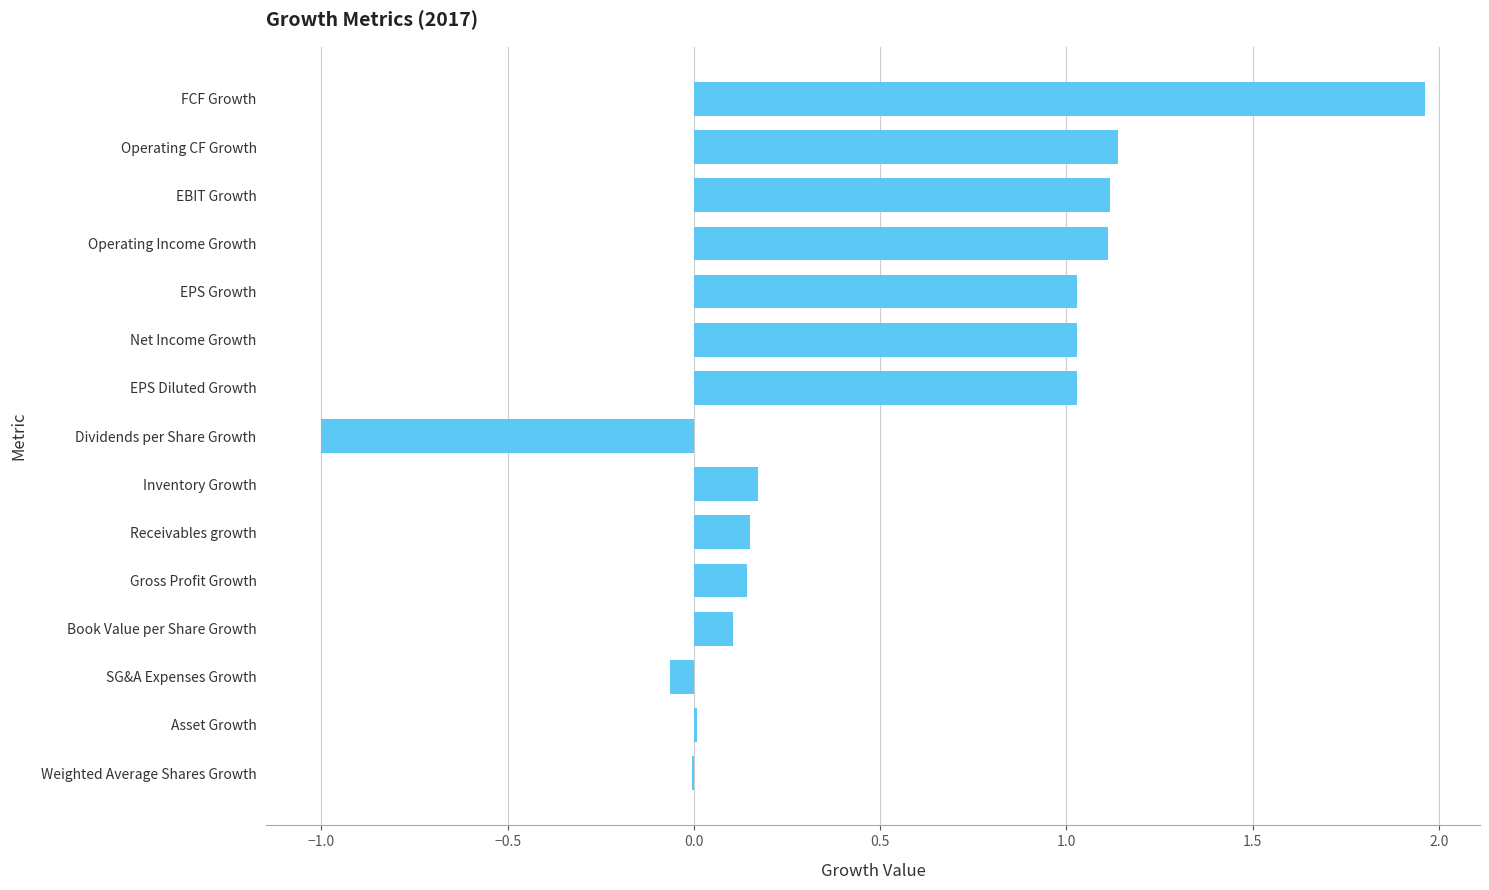

Is it true that the value at Net Income Growth is 0.7?

False